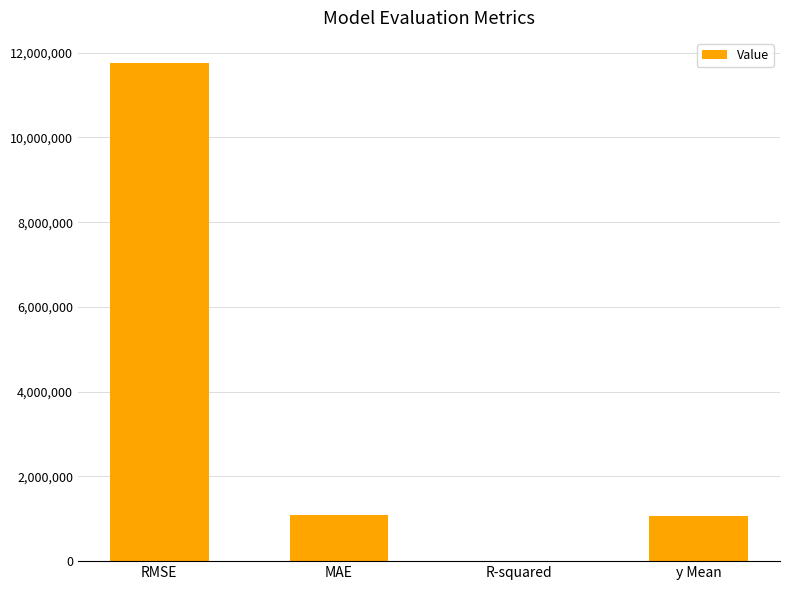

How many values are above zero?

3